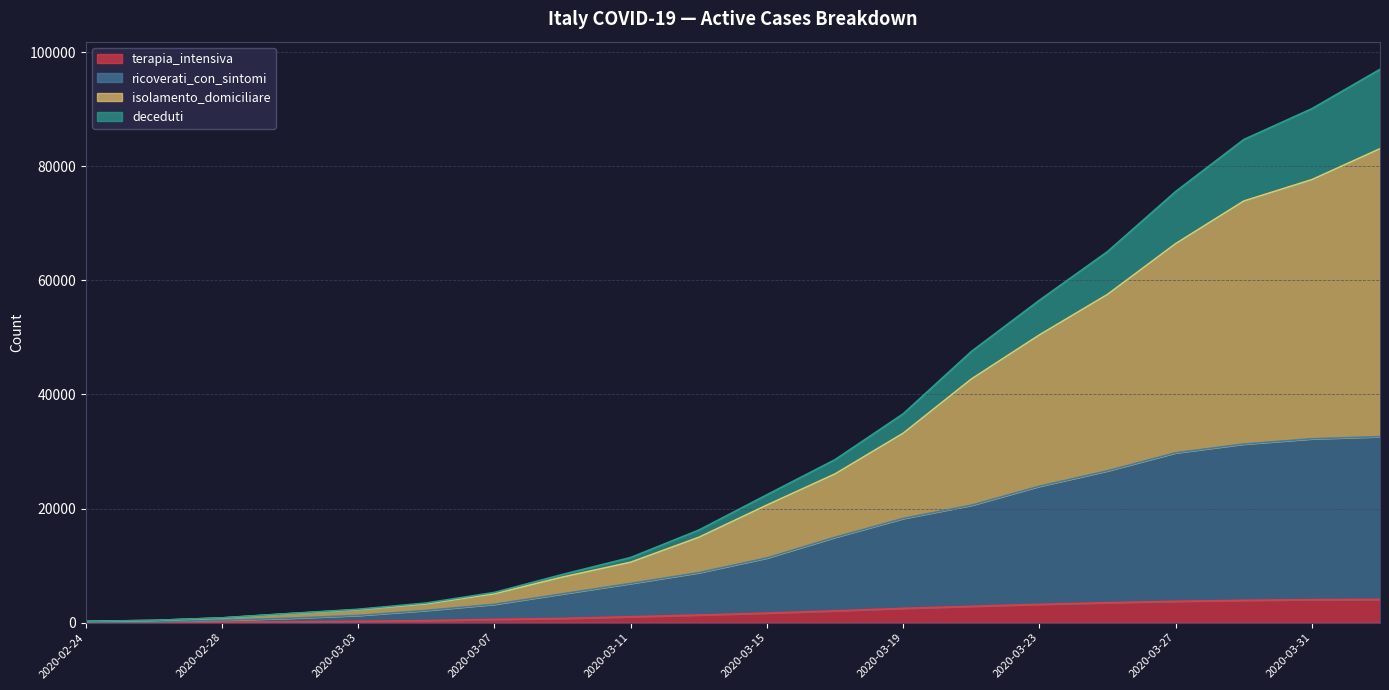

What is the label of the 12th point from the right?

2020-03-11